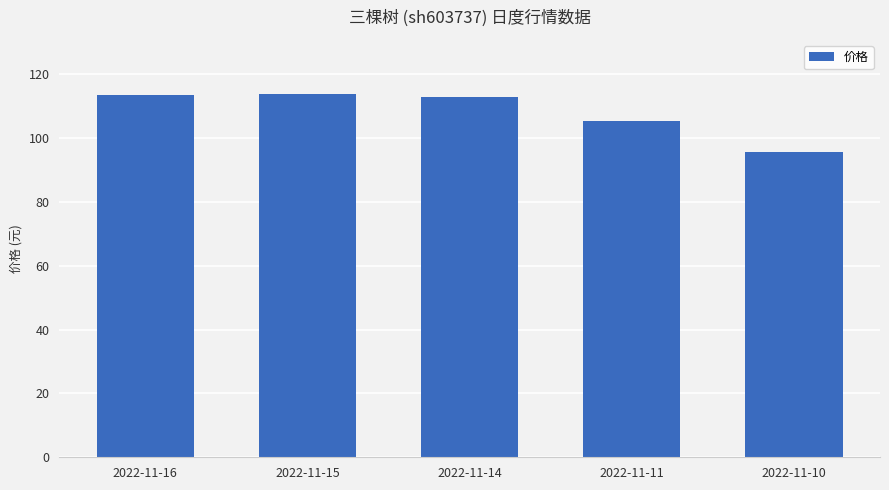

What is the minimum value shown in the chart?

95.7